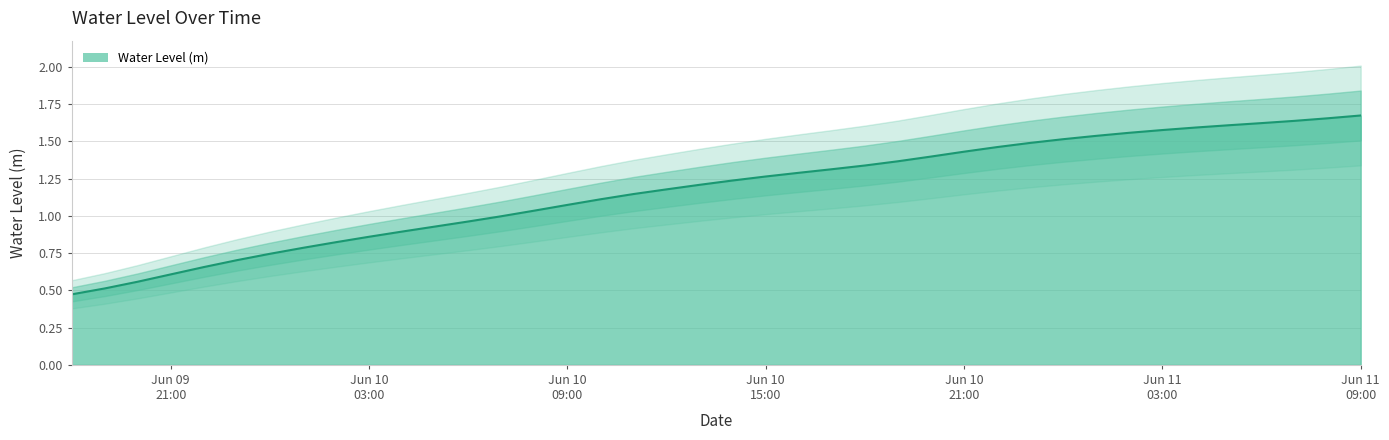

What is the difference between the second highest and minimum values?

1.2